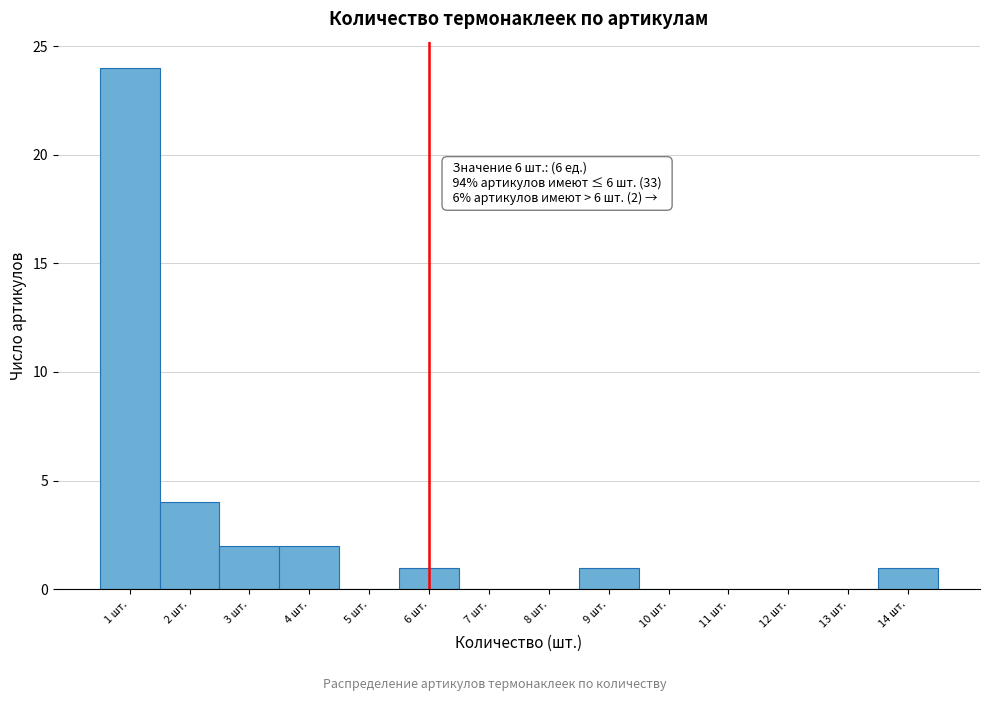

Over which range of the x-axis is the bar tallest?

0.5 to 1.5